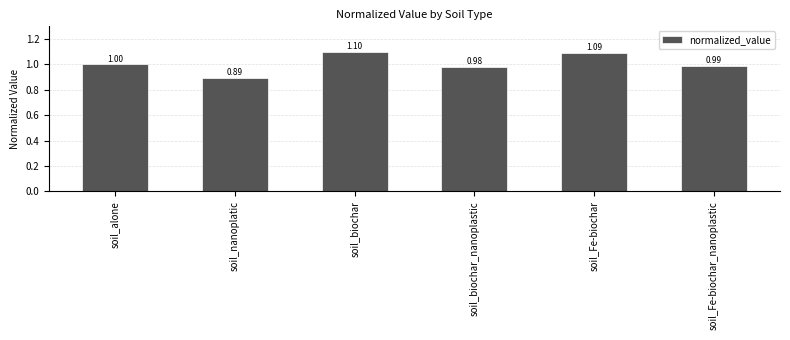

Which category has the lowest value across all series?

soil_nanoplatic